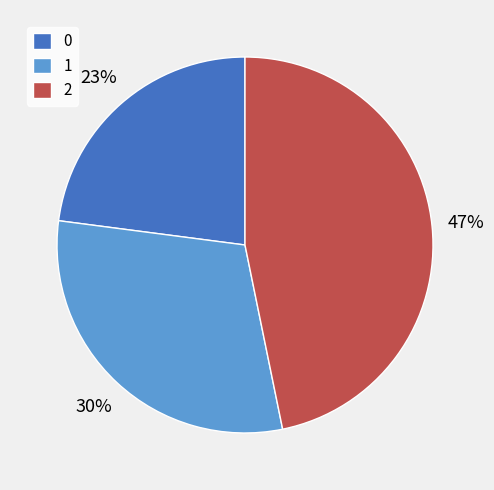

Does 2 represent more than half of the total?

No